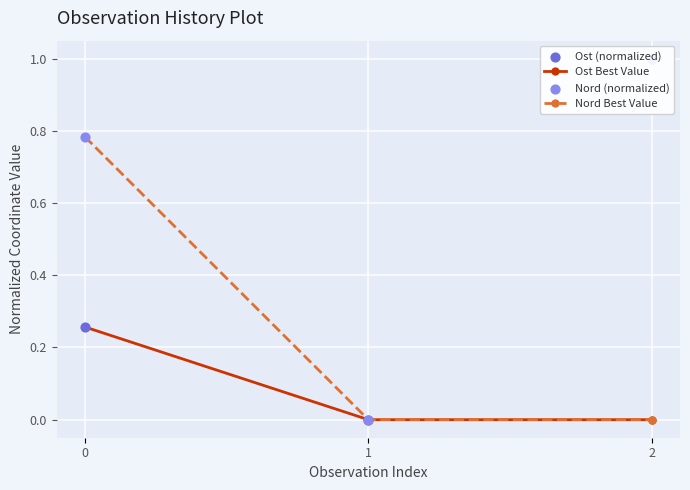

Which series reaches the minimum Y coordinate?

Ost Best Value